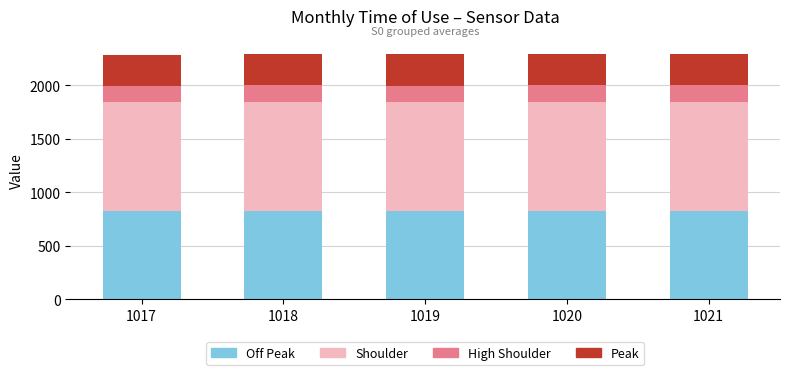

What is the total value across all series at 1019?

2287.7